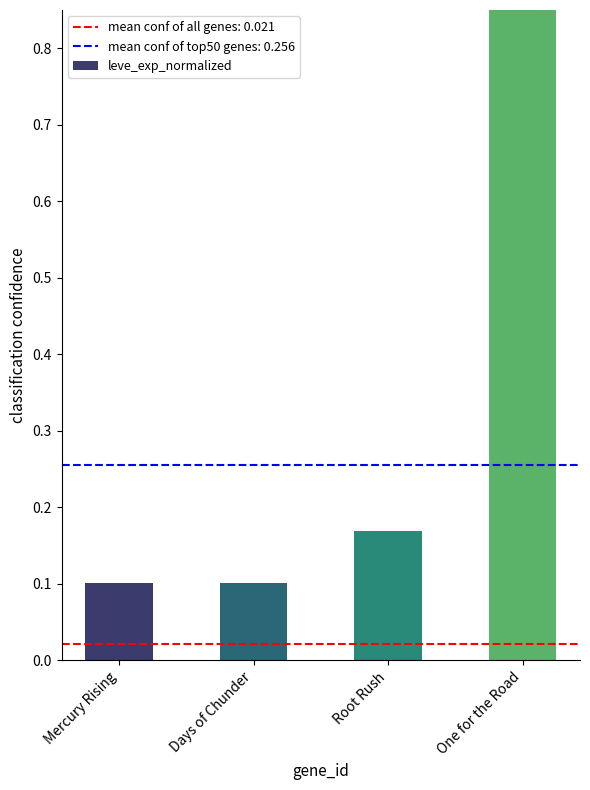

What is the smallest value displayed?

0.1